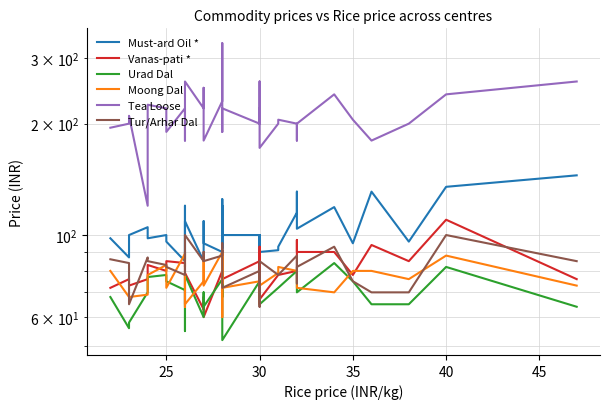

True or false: Must-ard Oil * and Urad Dal cross at least once.

False